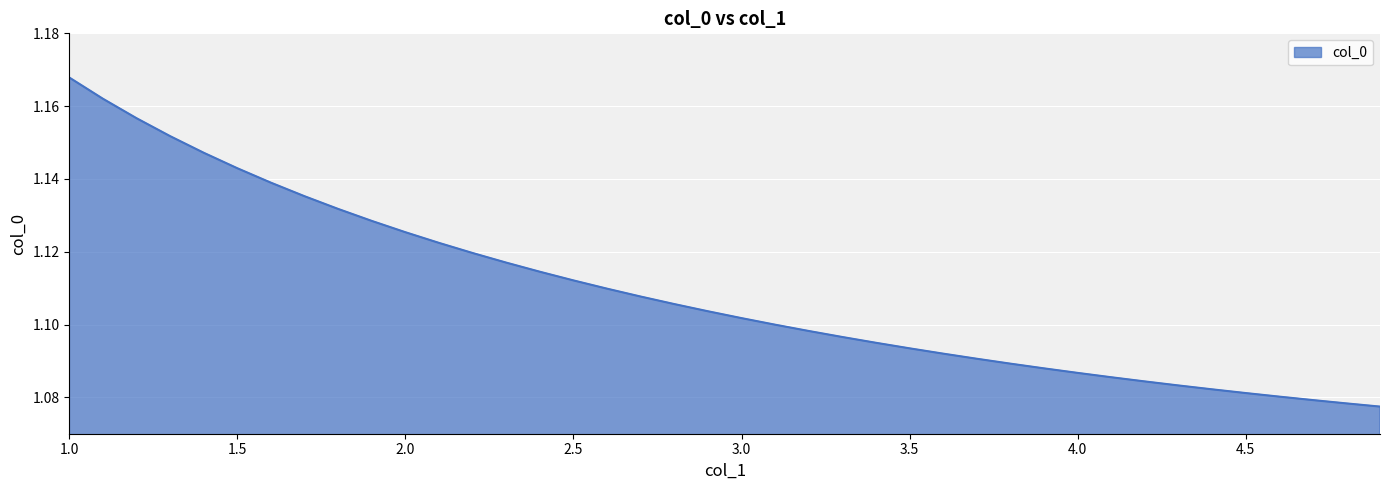

How many lines are shown in the chart?

1